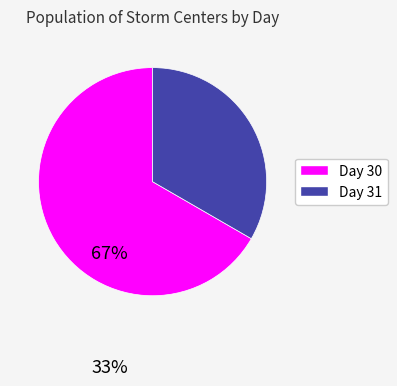

Is there any slice that represents more than half of the pie?

Yes